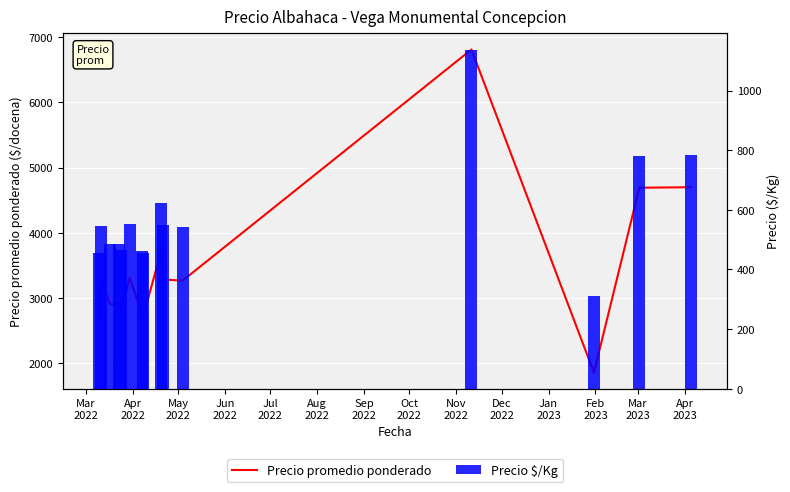

How many categories are shown in the chart?

15